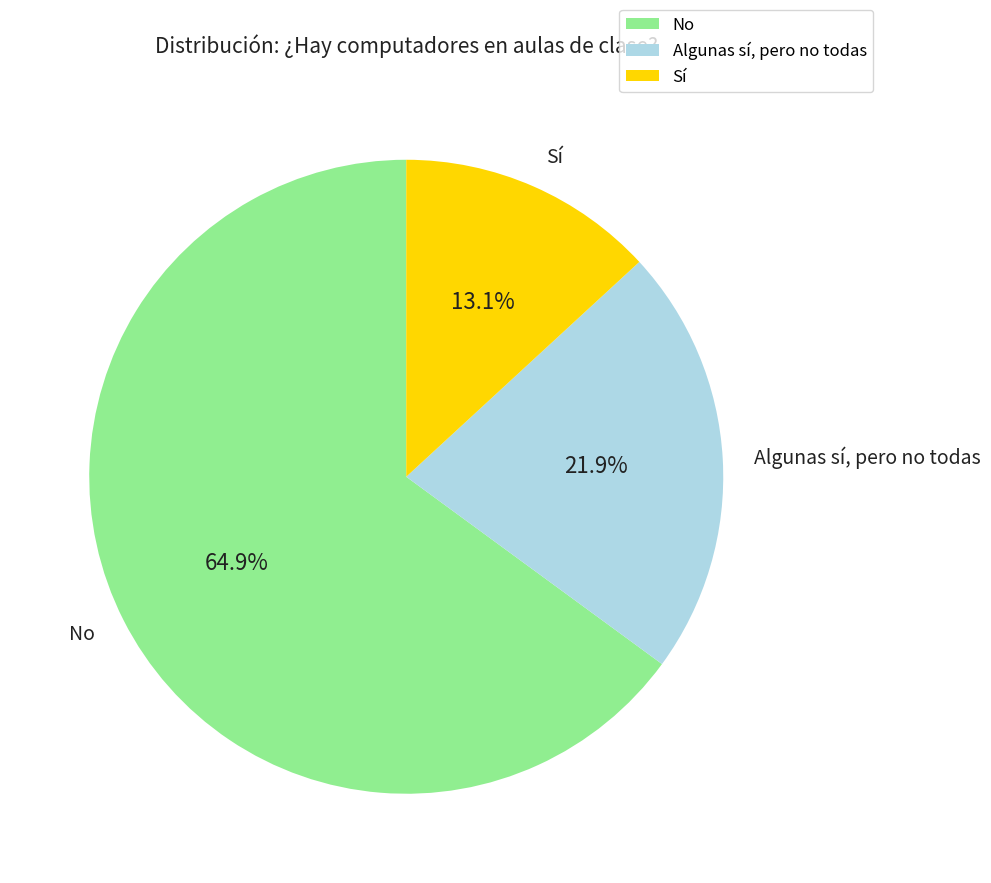

To the nearest percent, what percentage of the pie is Algunas sí, pero no todas?

22%